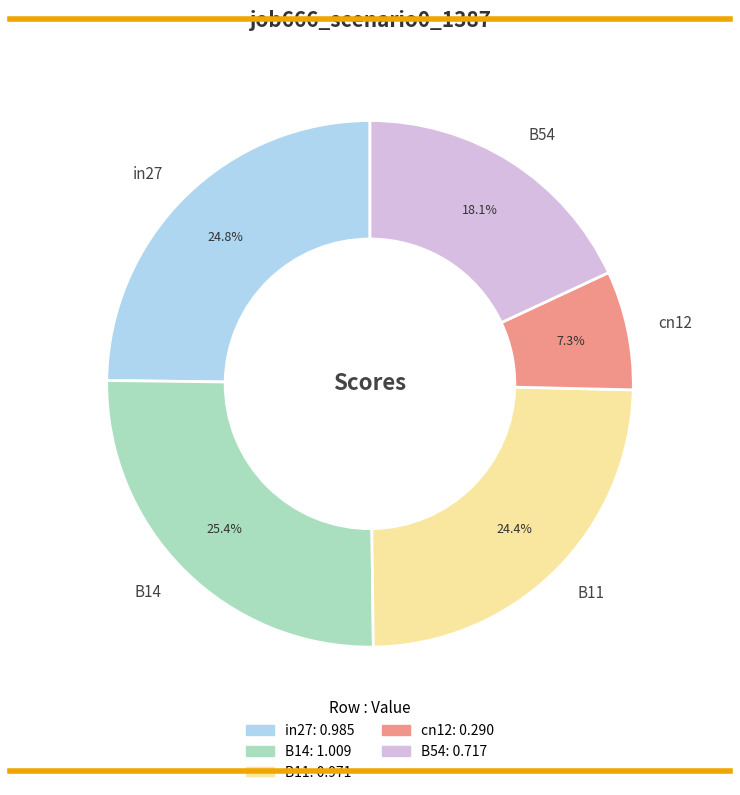

Is B54 the majority of the pie?

No